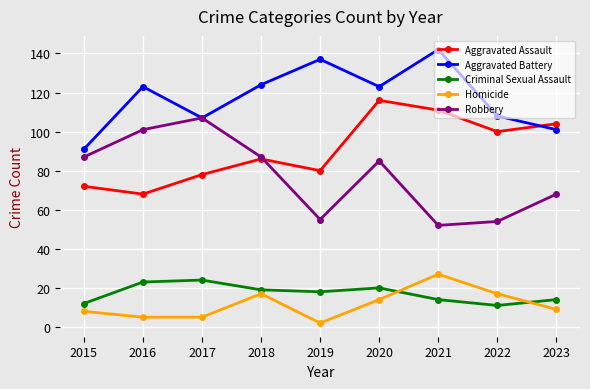

What is the total value across all series at 2015?

270